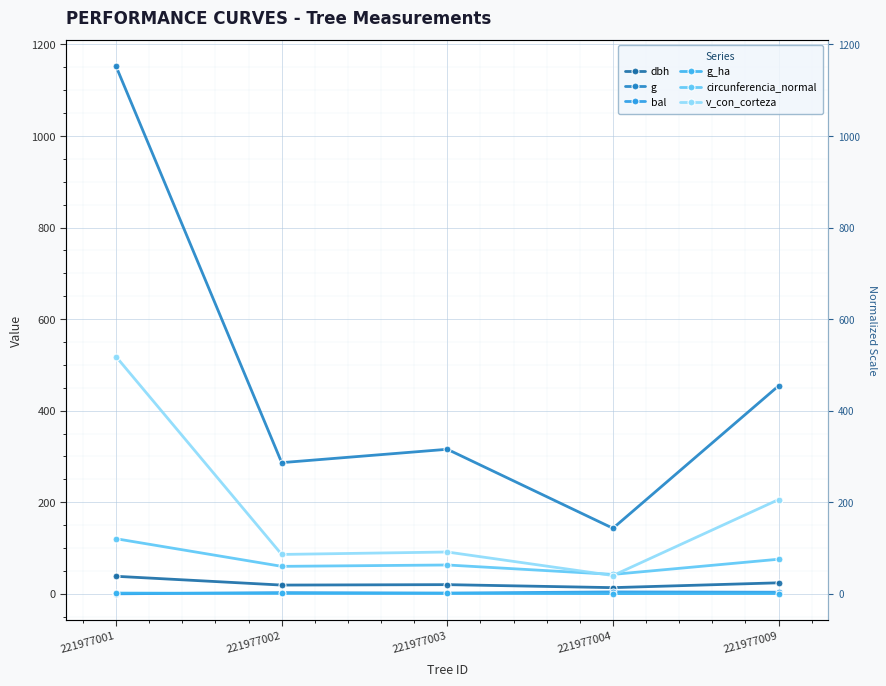

What is the sum of the v_con_corteza values at 221977003 and 221977004?

131.3